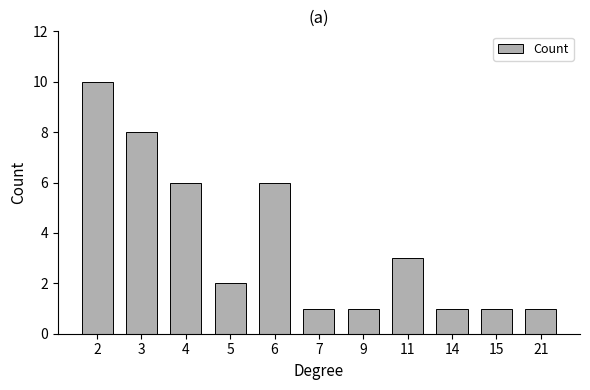

How many series are shown in this chart?

1